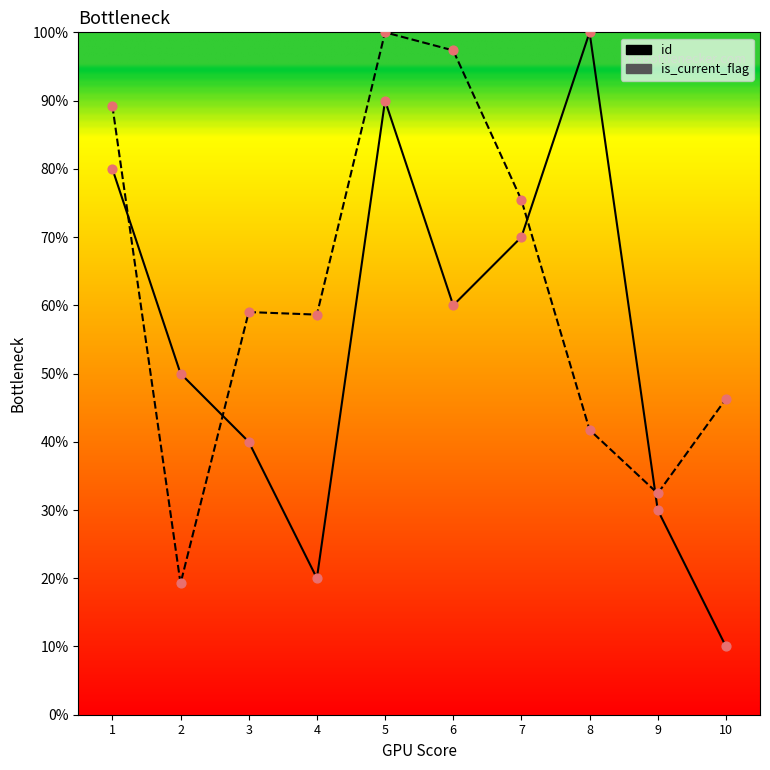

What are all the series names shown in the legend?

id, is_current_flag